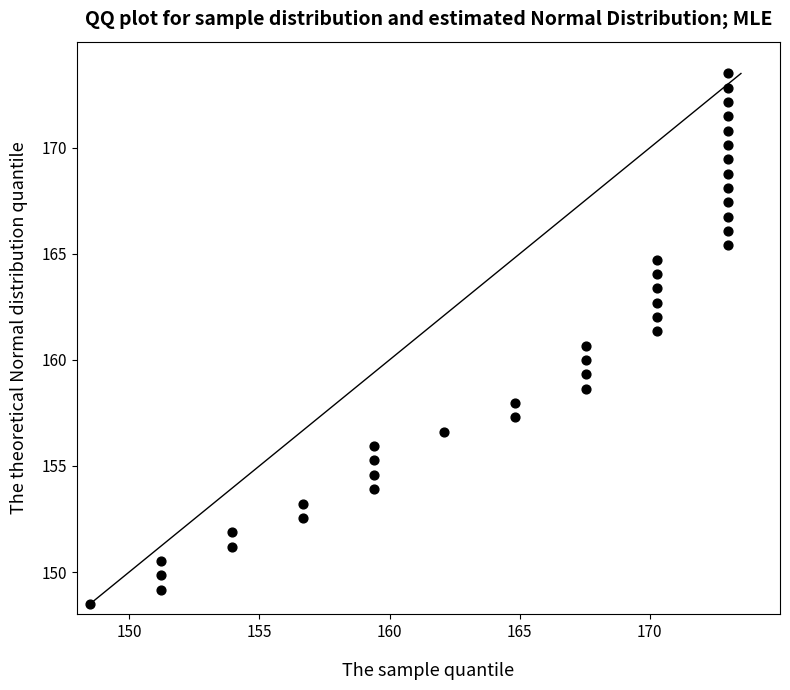

What is the range of X values (max minus min)?

24.5